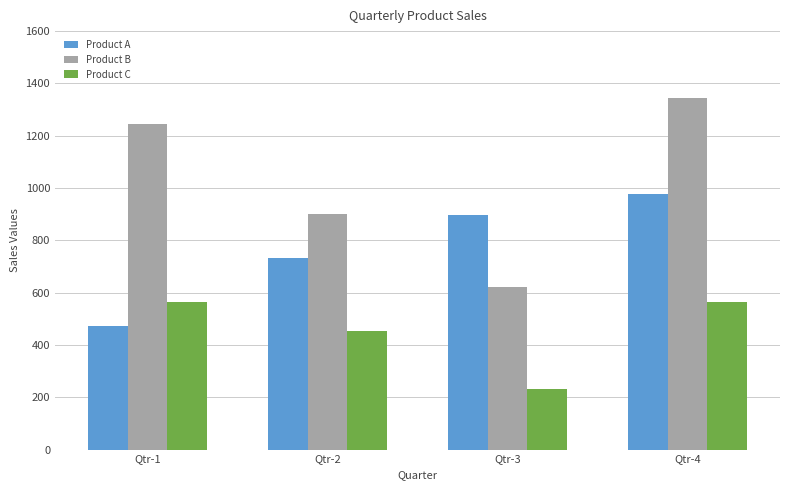

Is it true that Product C equals 233 at Qtr-3?

True